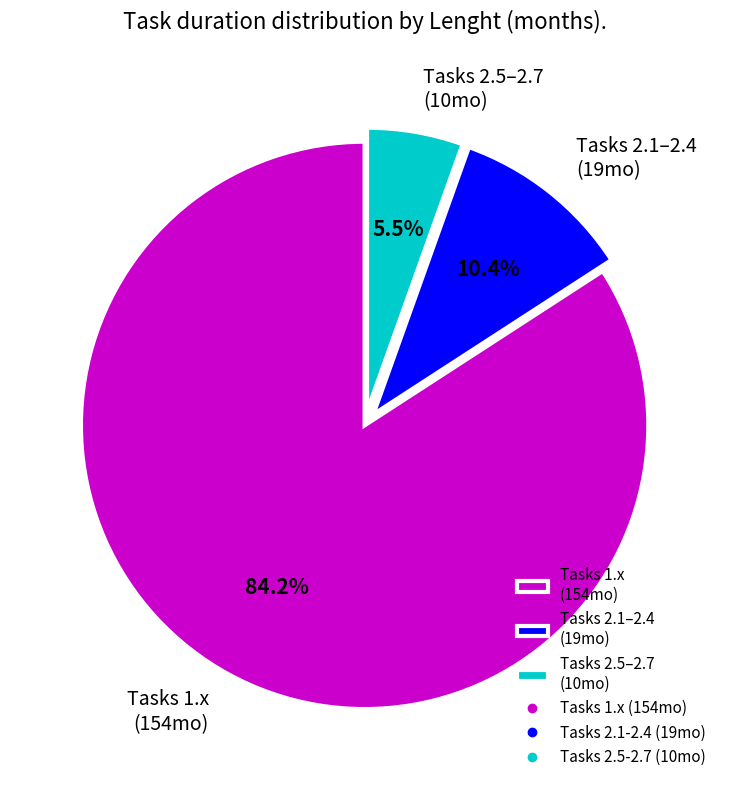

Is there any slice that represents more than half of the pie?

Yes